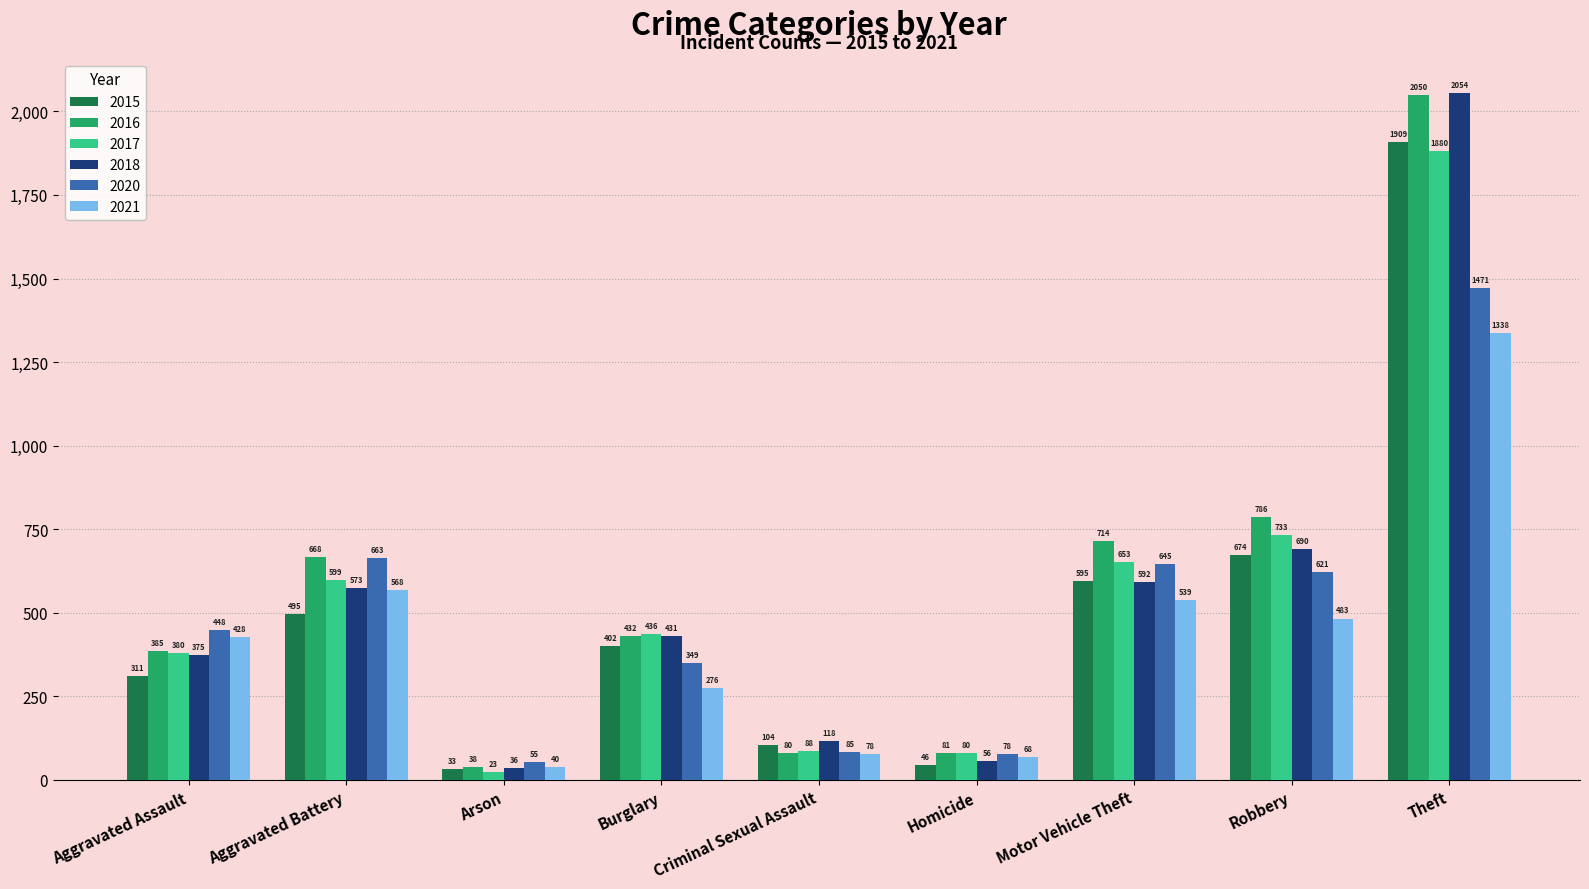

Where does the 2018 series first go above 431?

Aggravated Battery